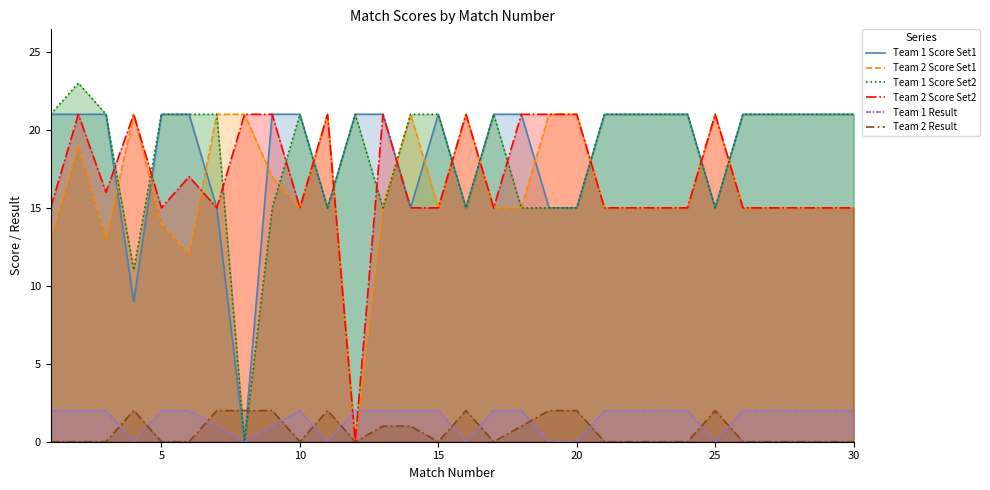

What is the difference between the maximum and minimum values in the Team 1 Score Set1 series?

21